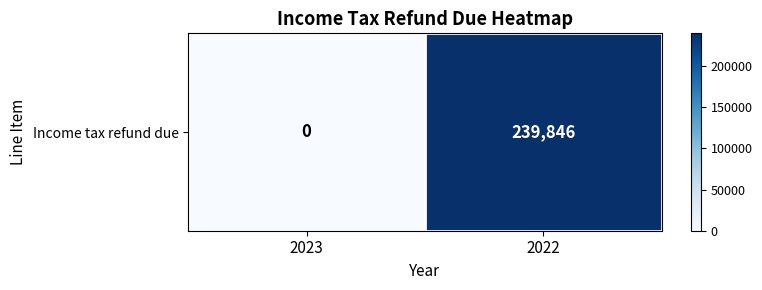

Which label corresponds to the largest value in the chart?

2022